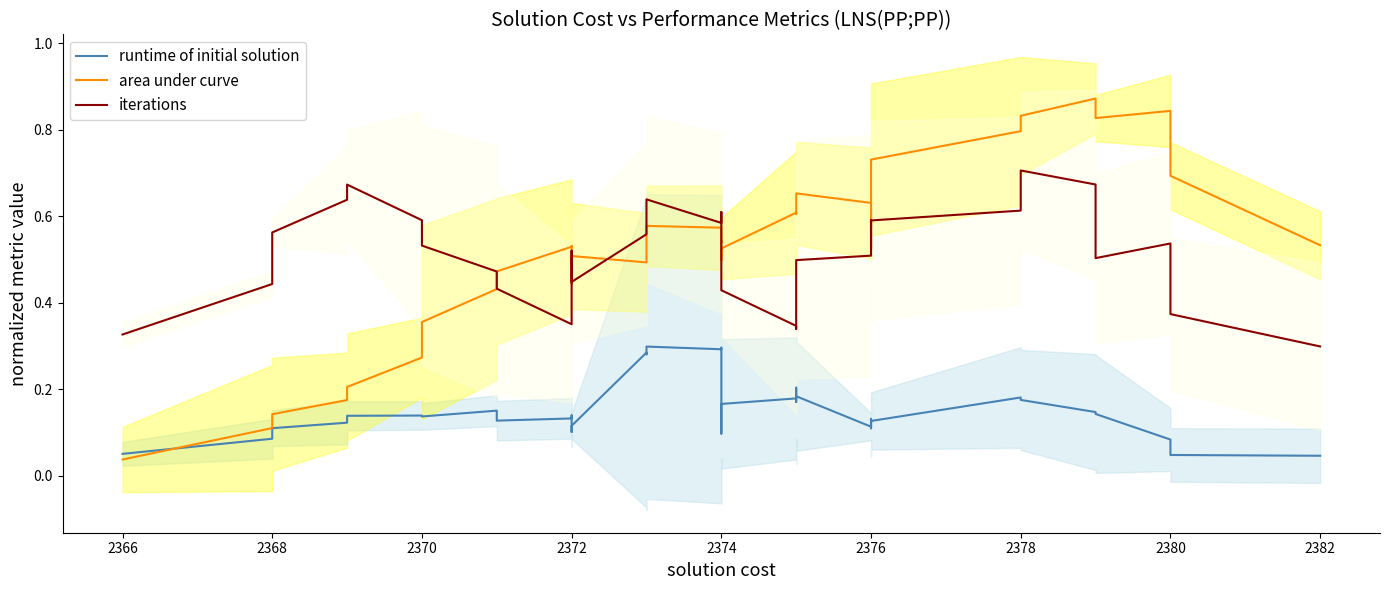

What is the value of the area under curve point at the 9th from the left?

0.5